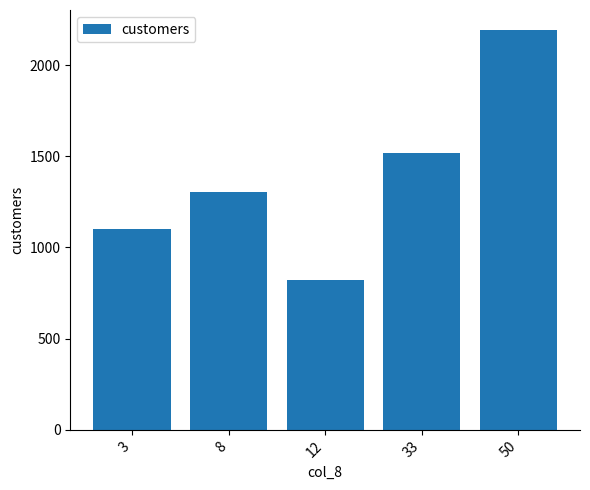

The chart shows a value of 1100 at 3. True or false?

True